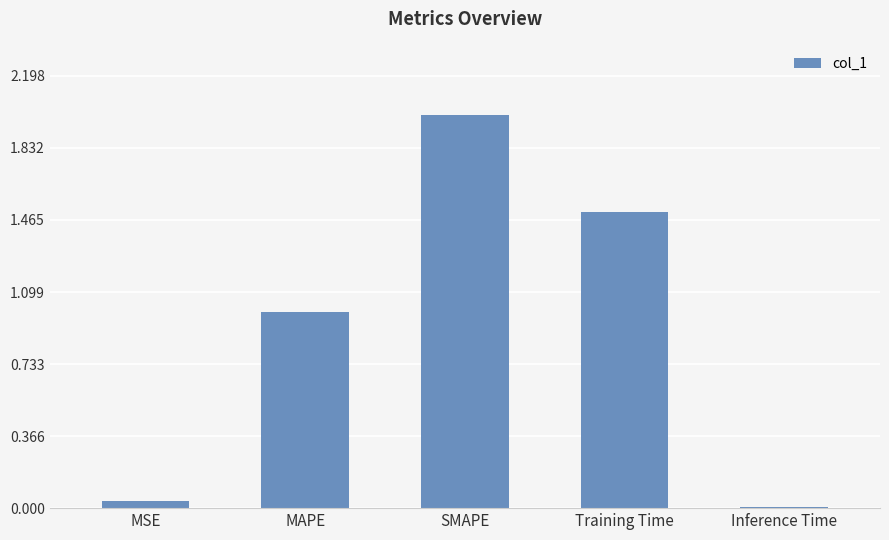

What is the ratio of the value at Training Time to the value at SMAPE?

0.8